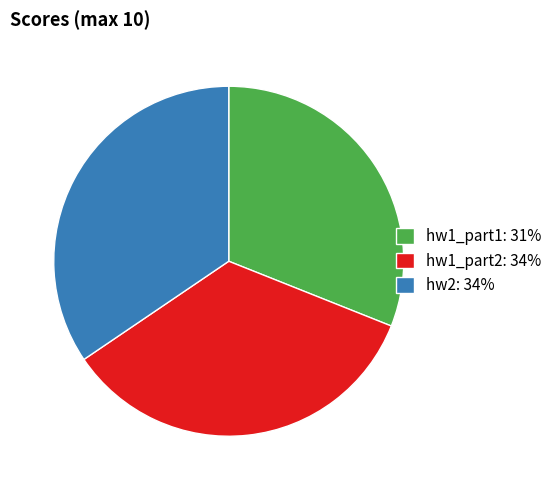

The hw2 slice represents 34% of the pie. True or false?

True